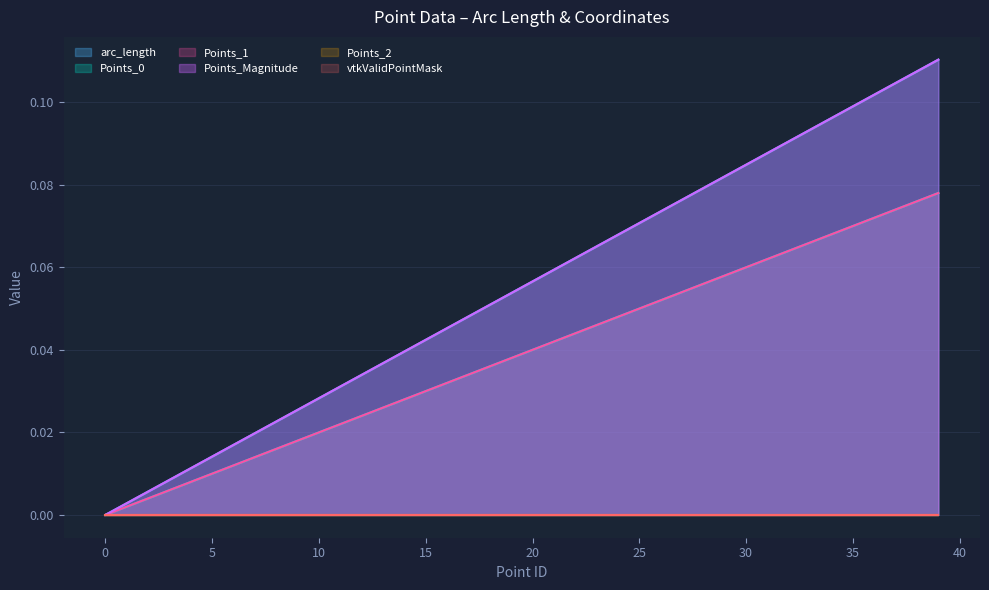

What is the total value across all series at 16?

0.2